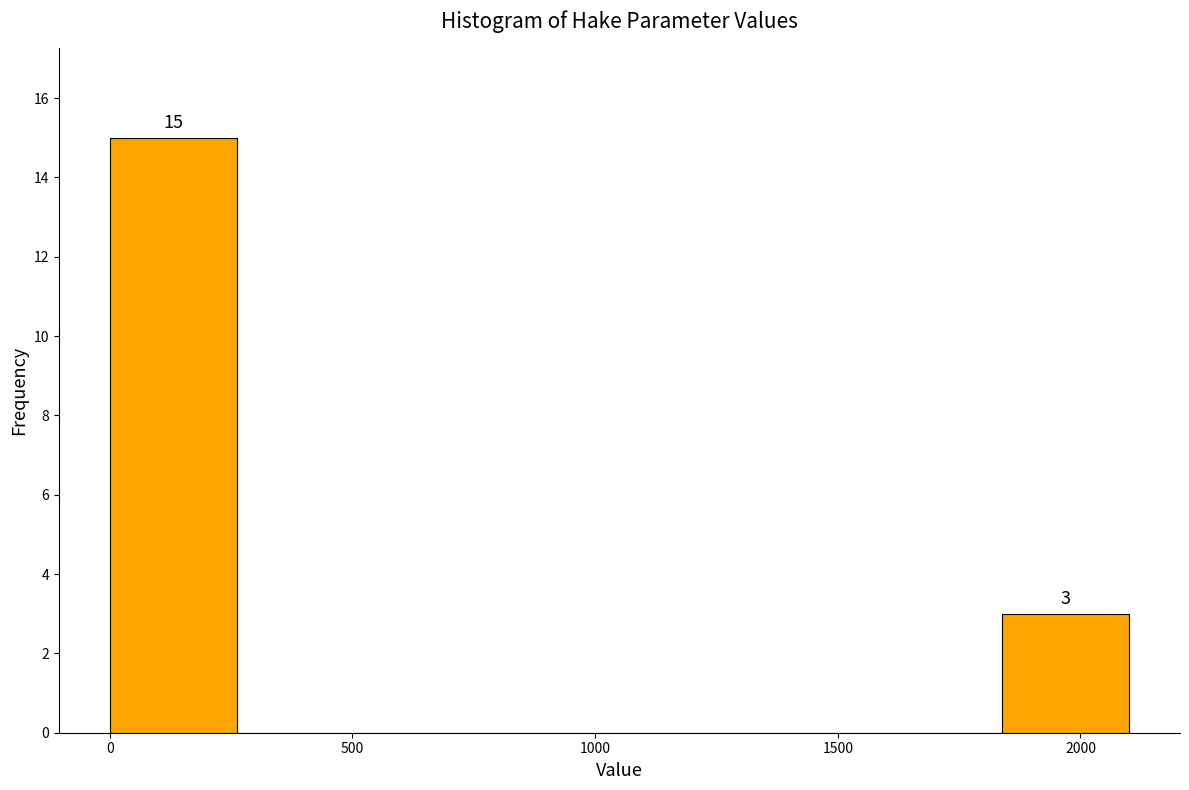

Over which range of the x-axis is the bar tallest?

0 to 250